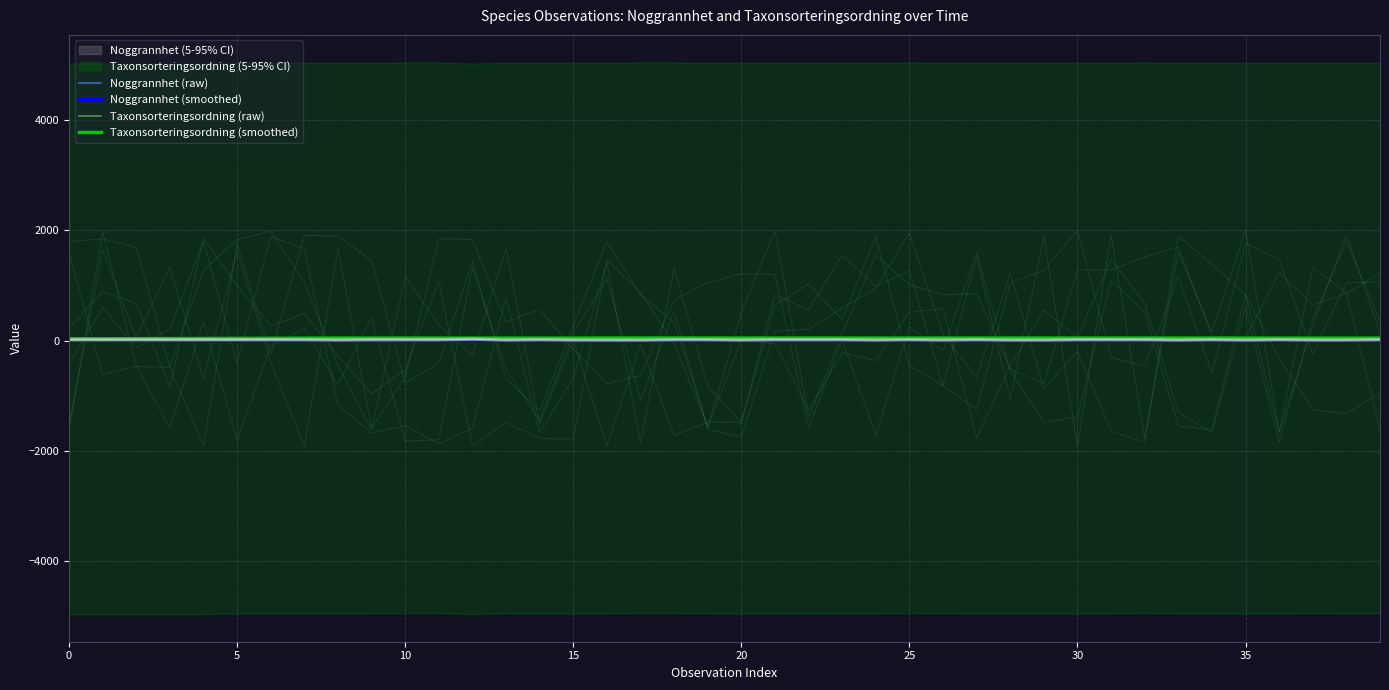

How many values in the Taxonsorteringsordning (raw) series exceed 43?

31